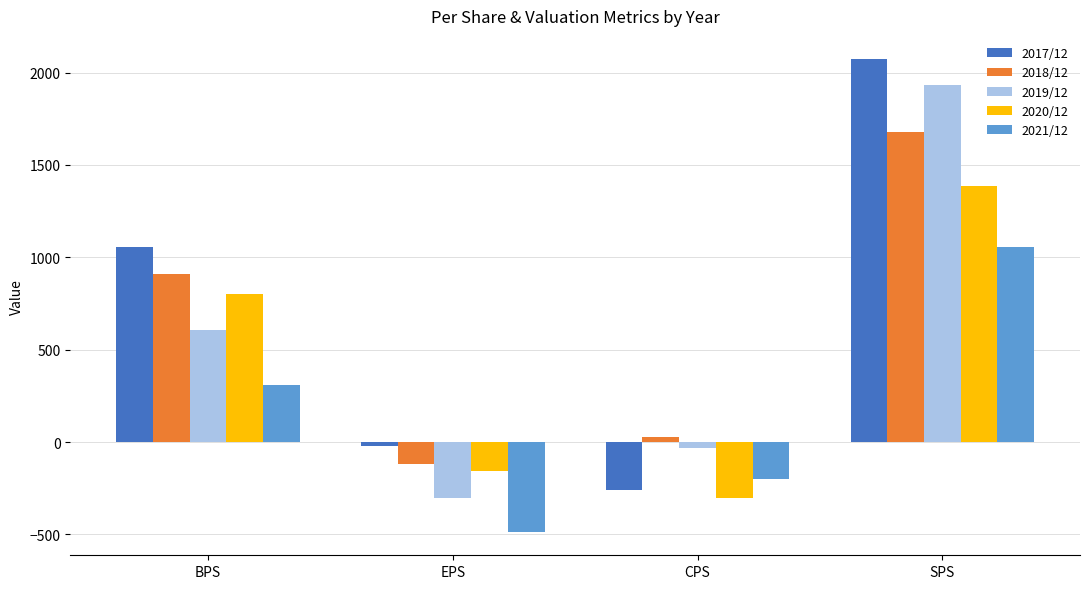

Rank the series at BPS from highest to lowest value.

2017/12, 2018/12, 2020/12, 2019/12, 2021/12